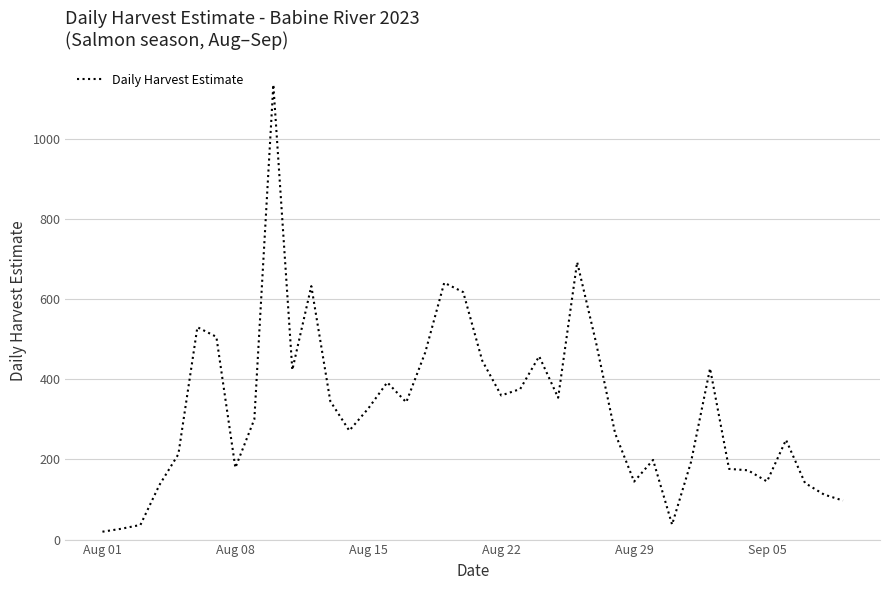

What is the greatest value displayed?

1136.0